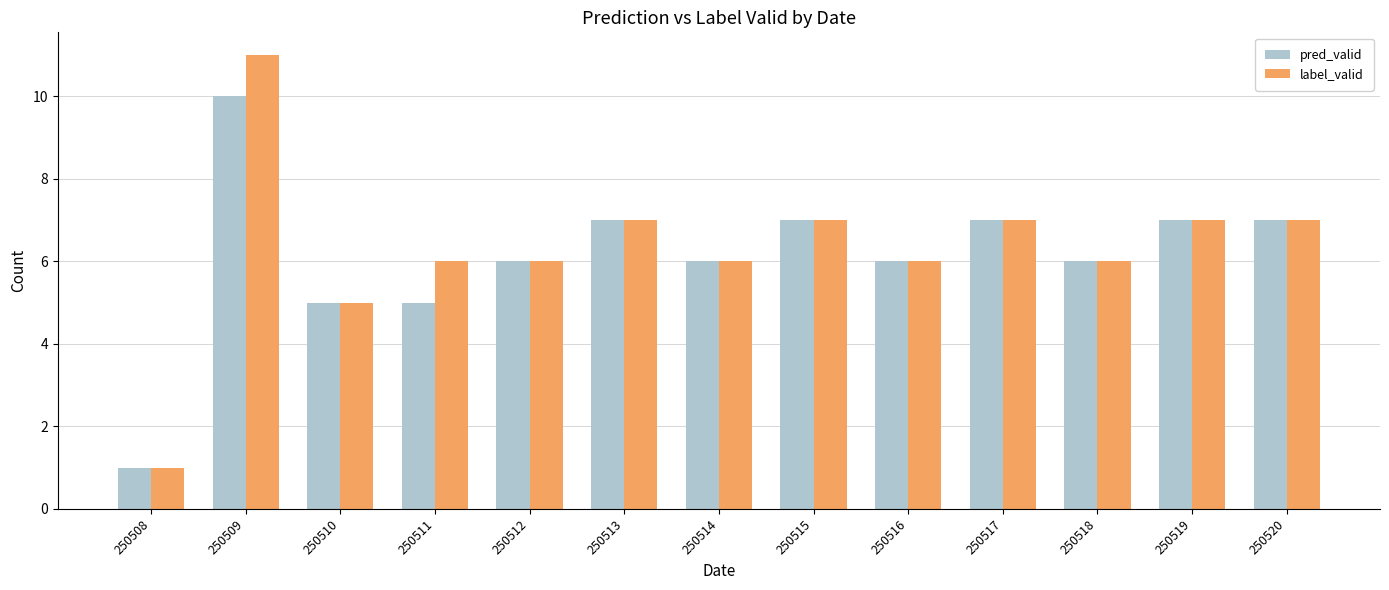

Which series has the widest spread of values?

label_valid